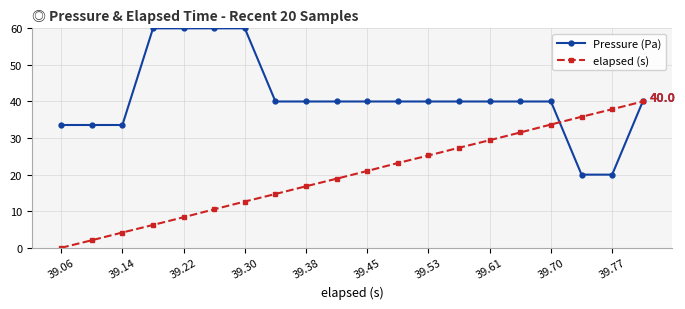

List the series in order of their overall mean, highest first.

Pressure (Pa), elapsed (s)